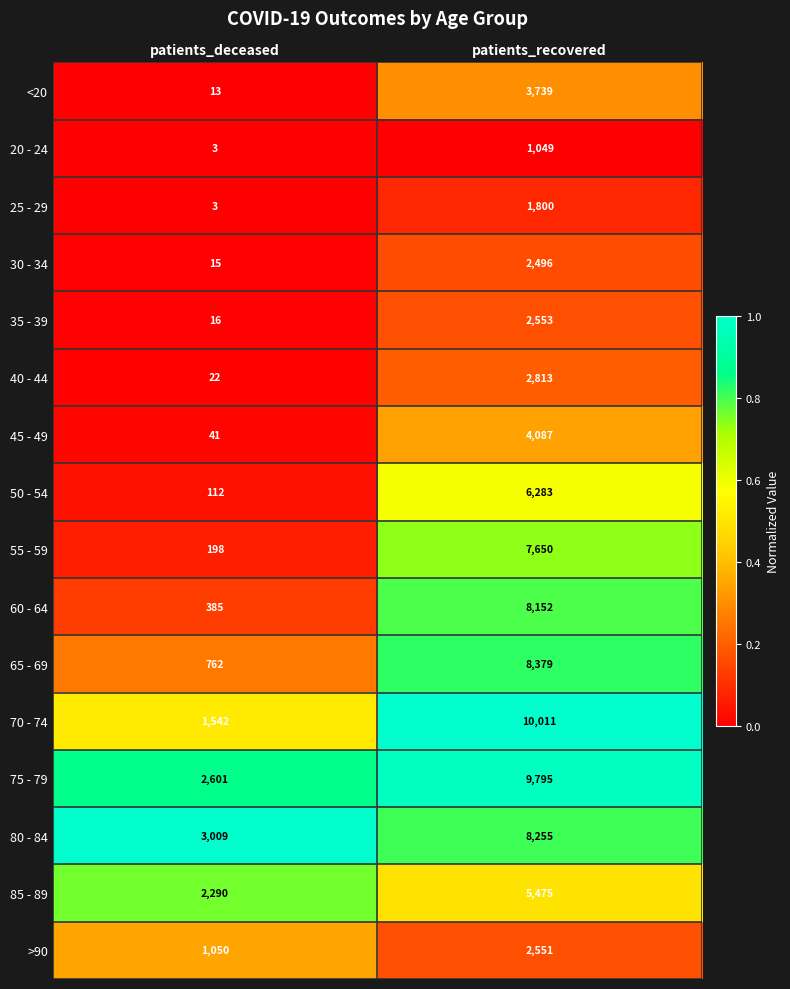

The 85 - 89 series shows 1021 at patients_deceased. True or false?

False